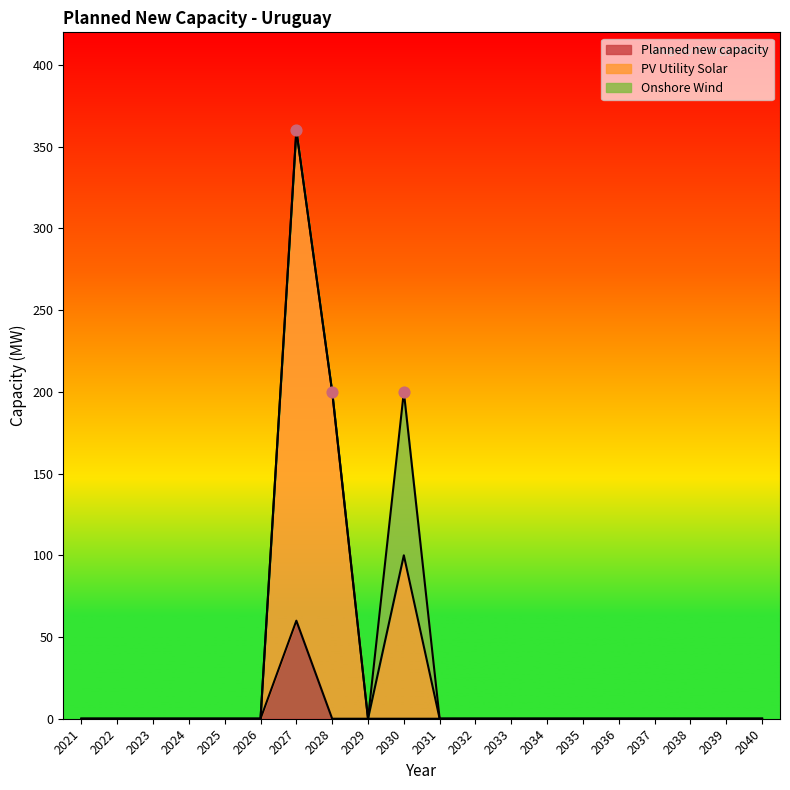

At which category is the sum across all series the highest?

2027